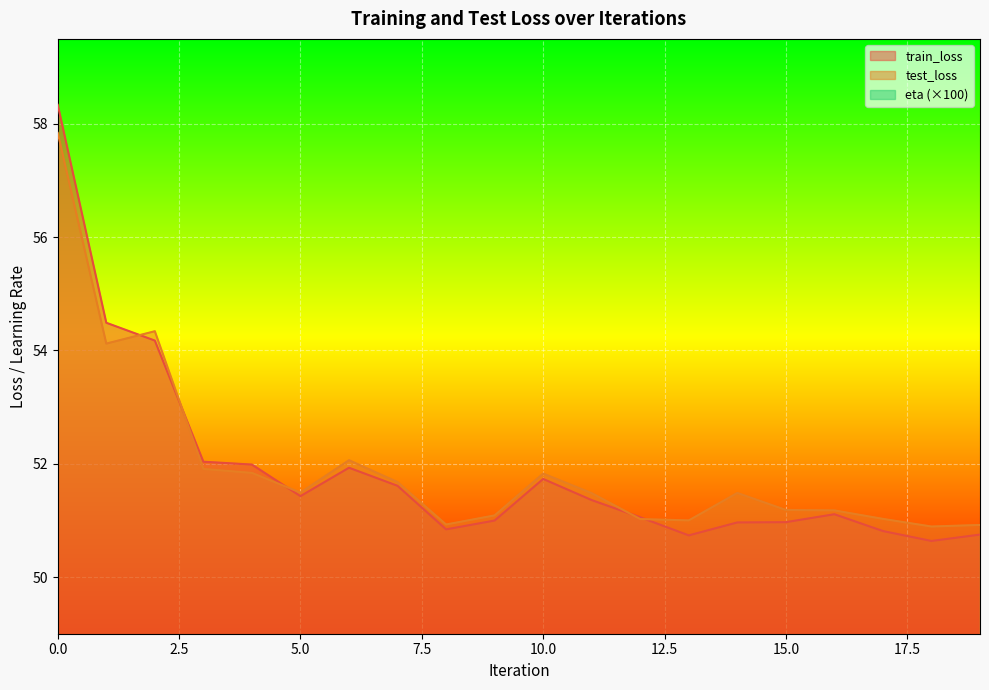

Which series has the largest total across all categories?

test_loss